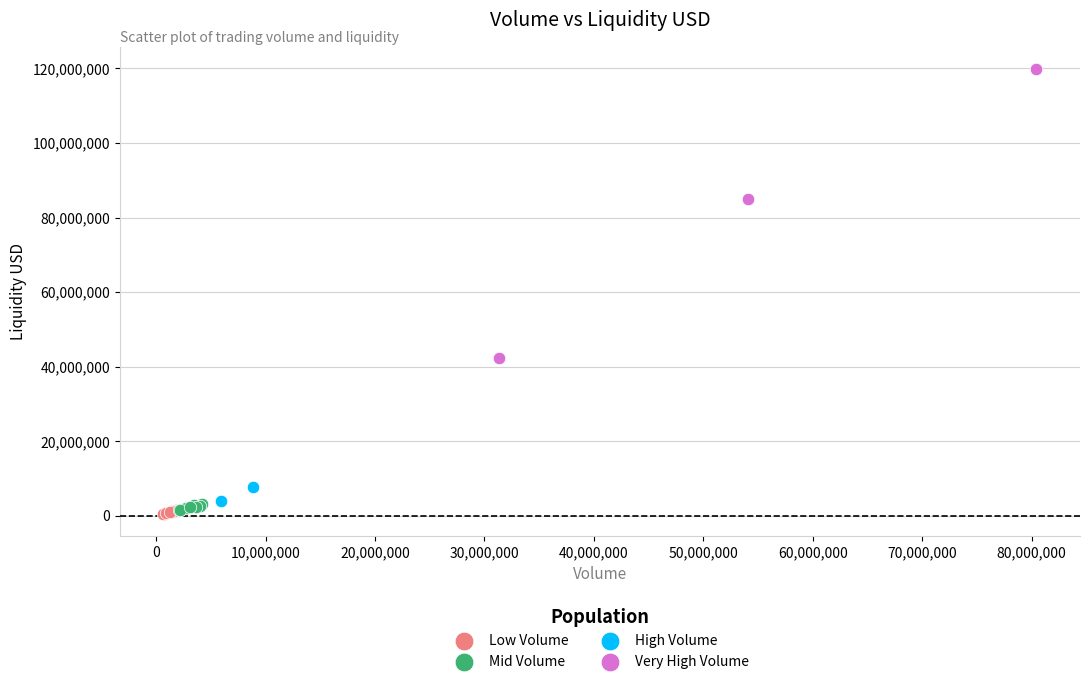

Which series has the widest spread of Y values?

Very High Volume